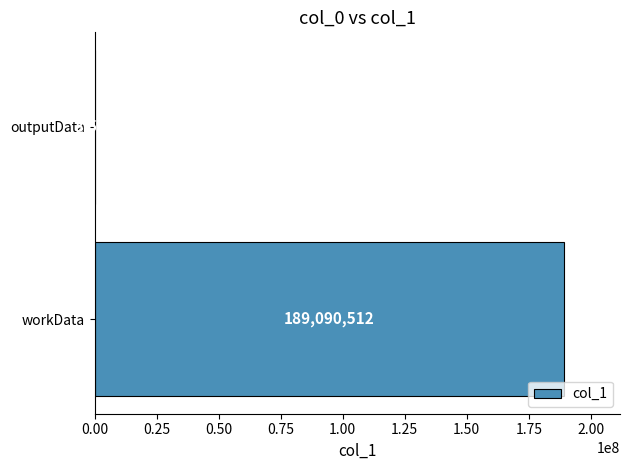

What is the sum of all values?

189094032